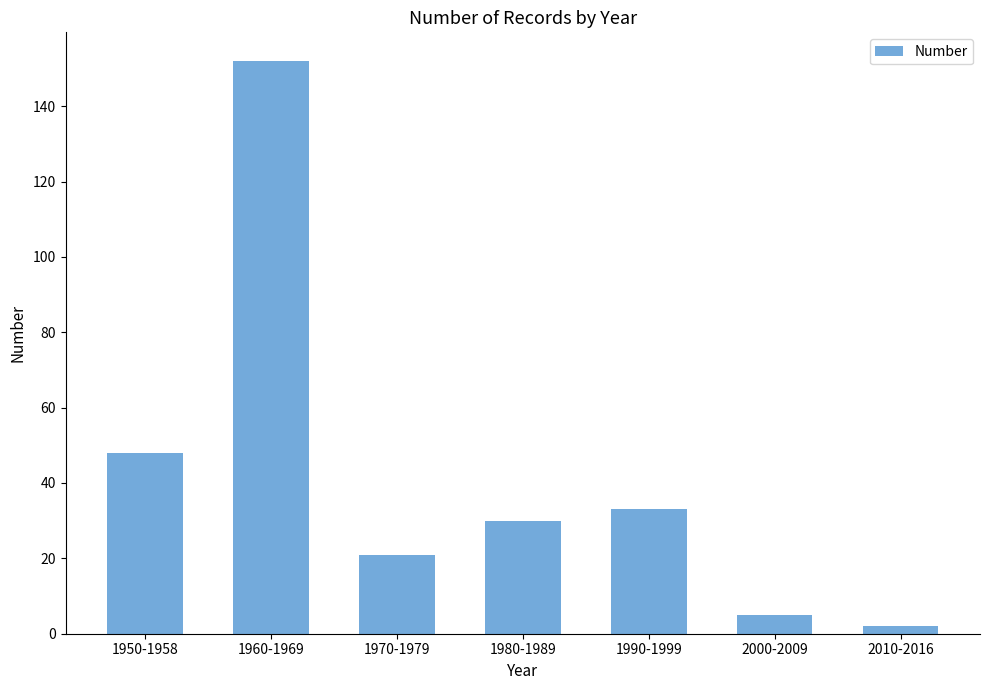

The value at 1960-1969 is 243. True or false?

False